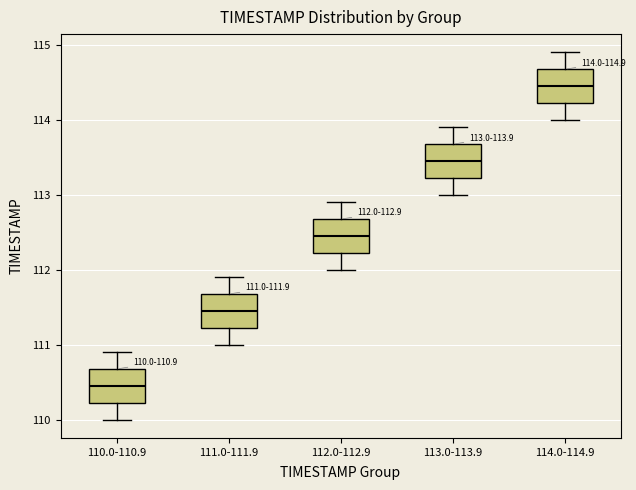

Which box has the highest median line?

114.0-114.9